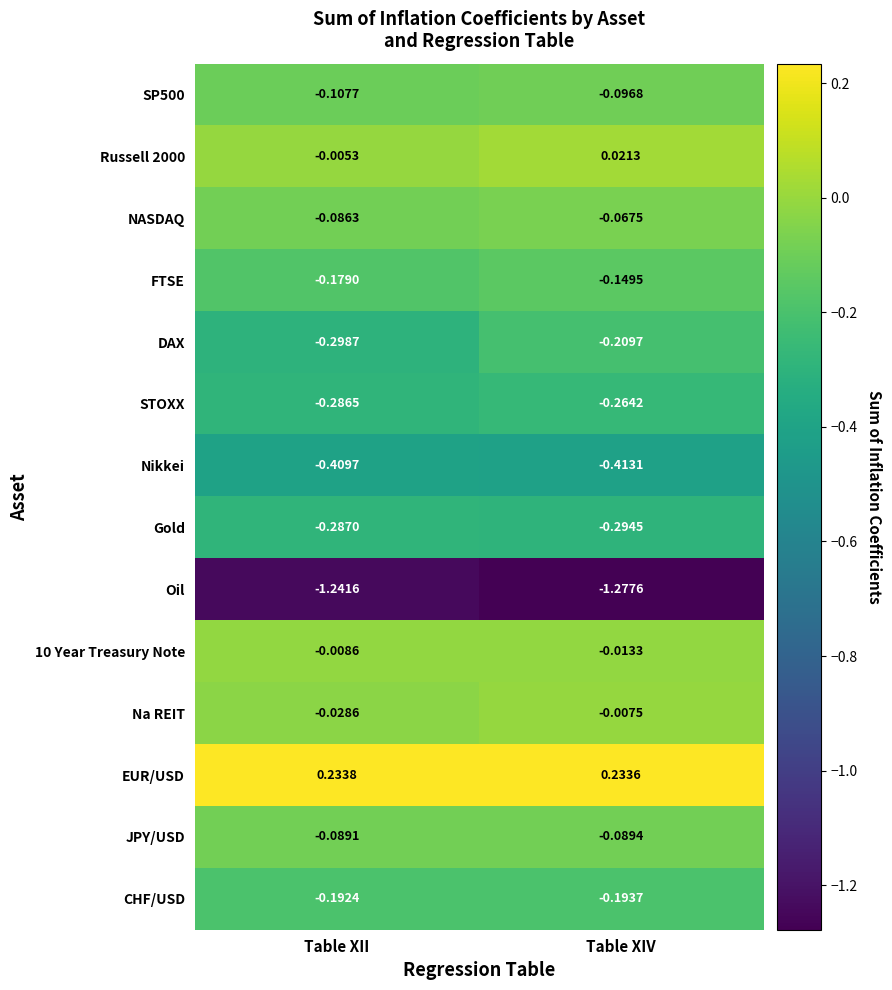

Which series has the largest total across all categories?

EUR/USD